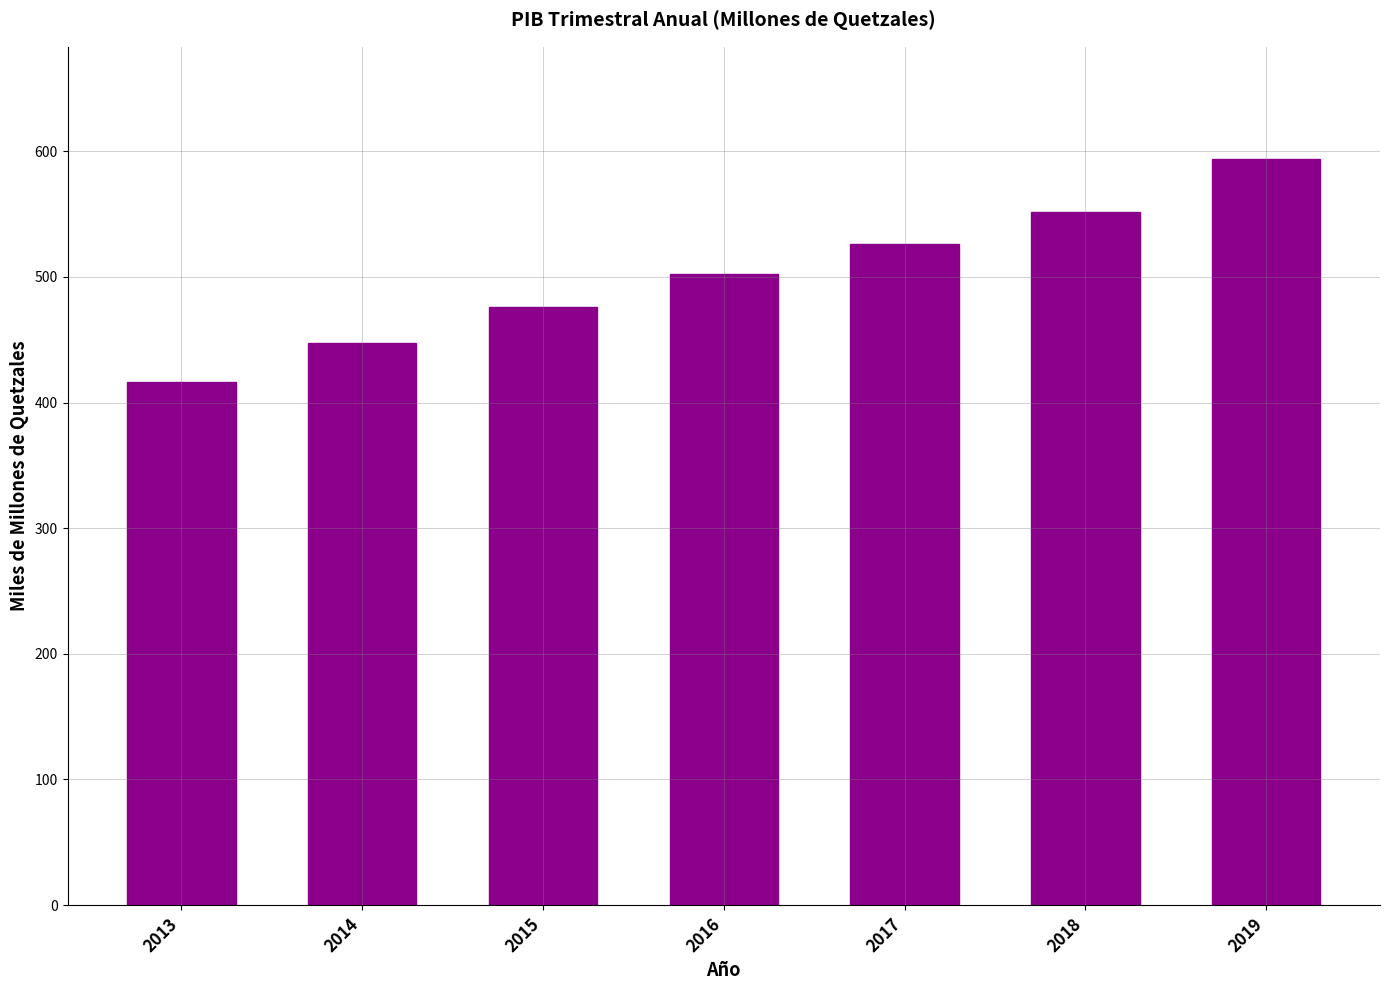

Which has a higher value, 2019 or 2014?

2019